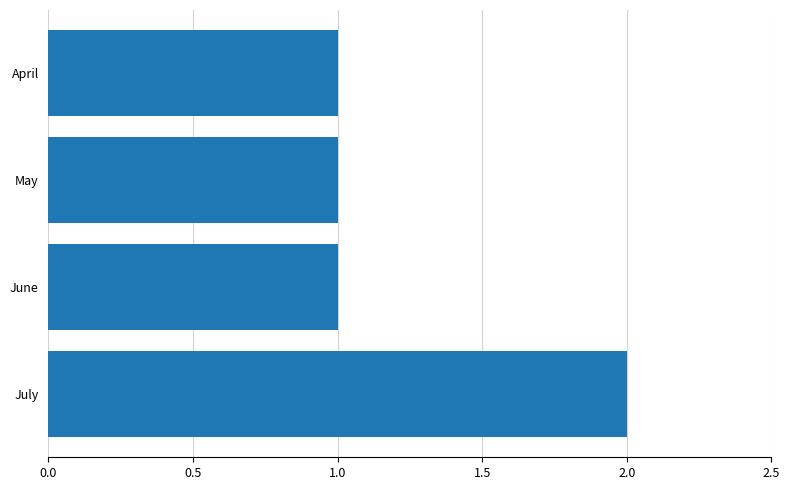

Count the number of data series in this chart.

1